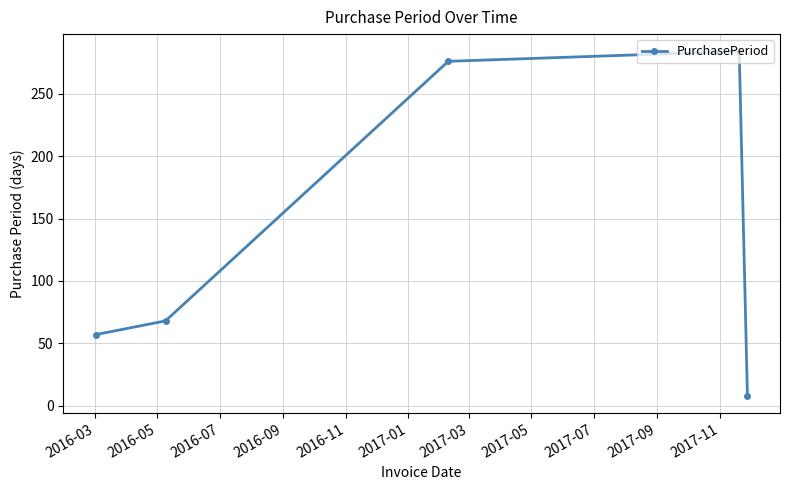

What is the value of the 1st point from the left?

57